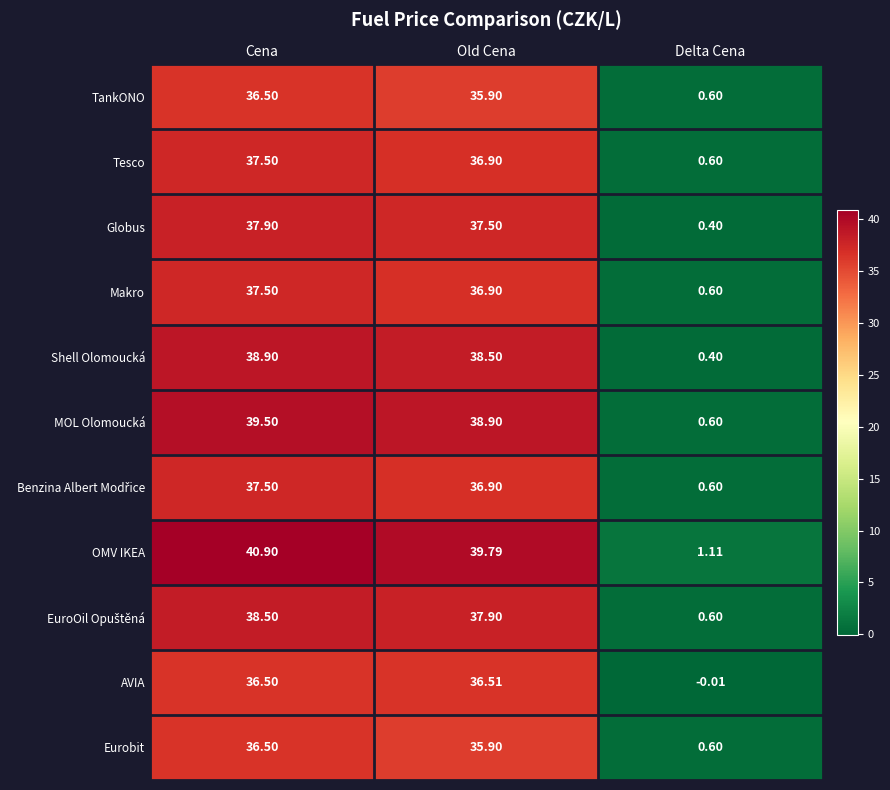

Count the number of data series in this chart.

11